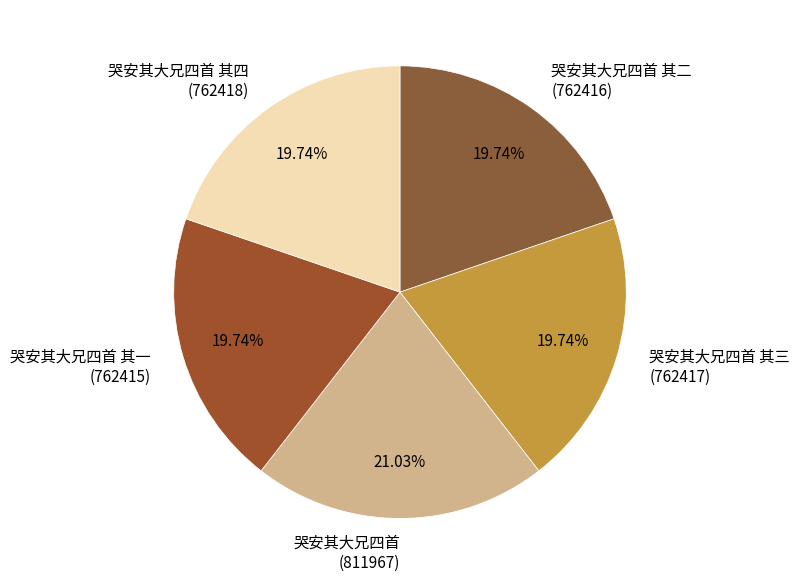

Is there a majority slice in this chart?

No